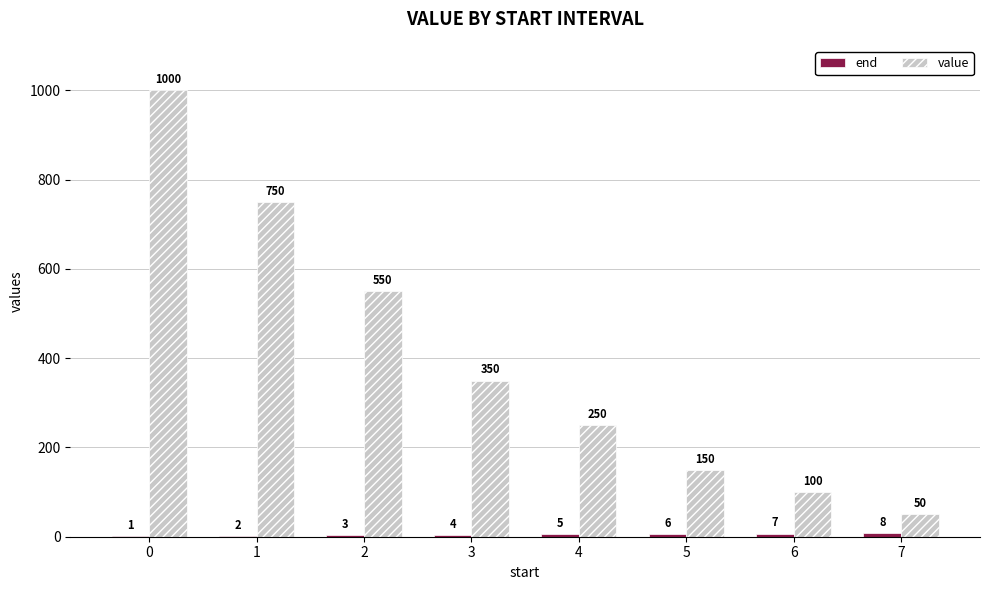

What is the greatest value displayed?

1000